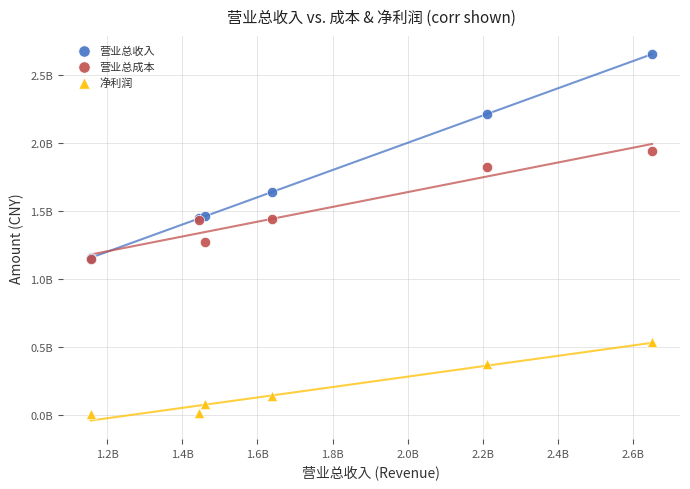

Which series reaches the minimum Y coordinate?

净利润